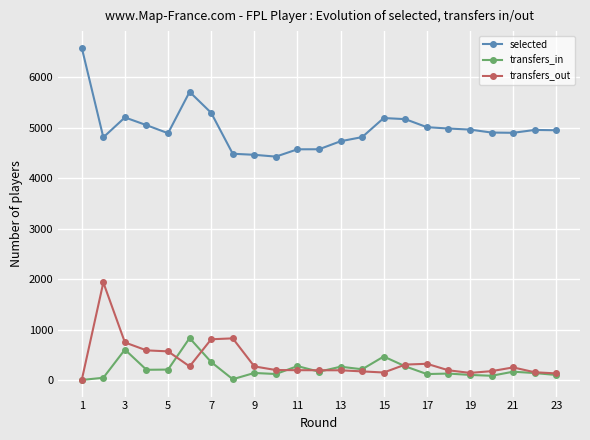

Which series has the largest total across all categories?

selected